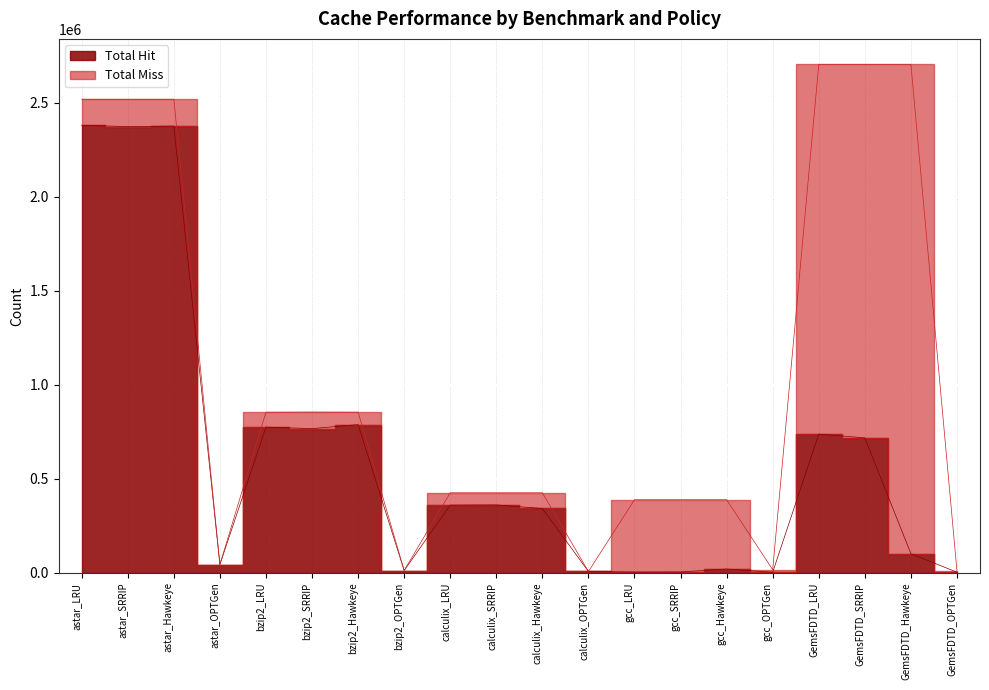

The value at calculix_SRRIP is 580817. True or false?

False